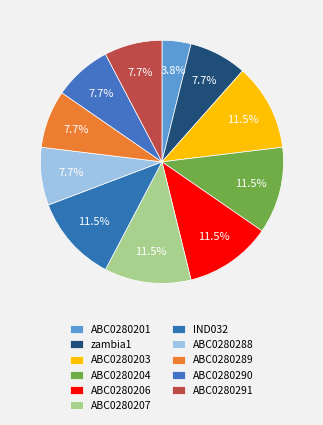

Count the number of slices in the pie.

11